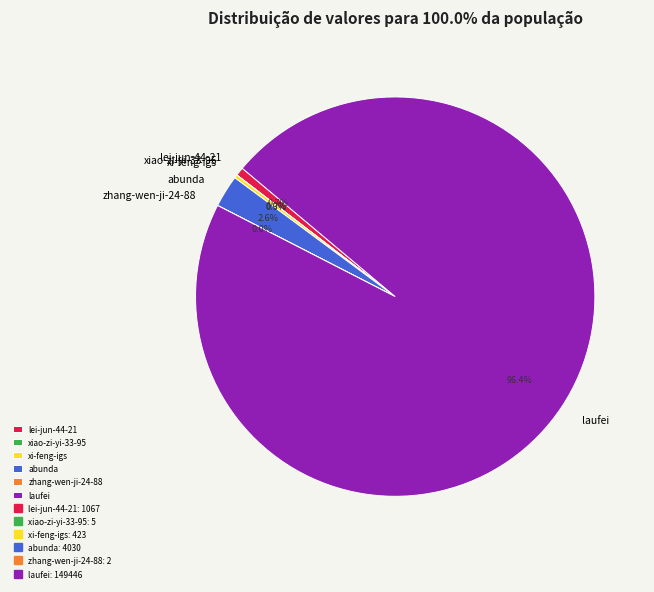

Which category has the biggest portion of the pie?

laufei